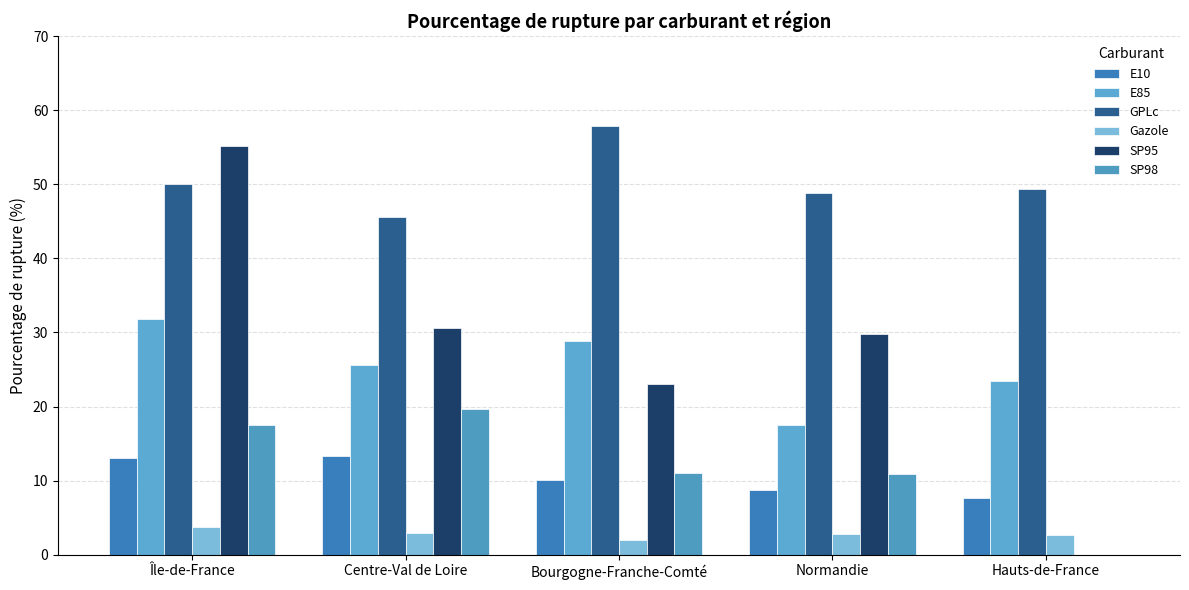

Are the bars horizontal?

No